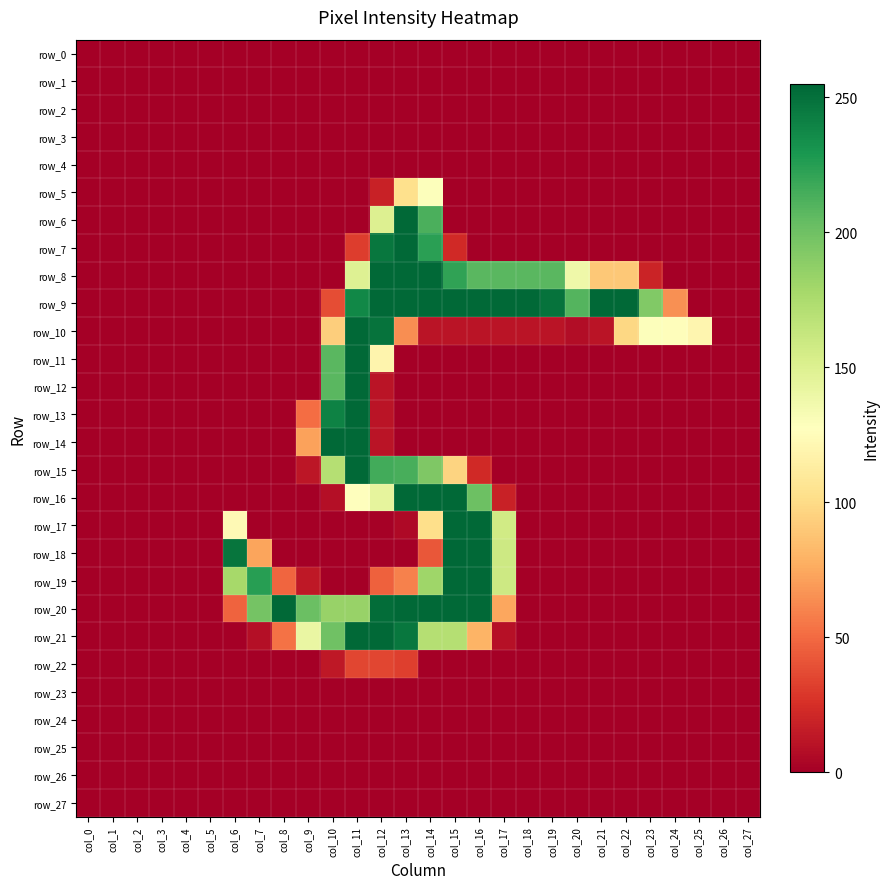

What is the difference between the row_5 values at col_12 and col_11?

18